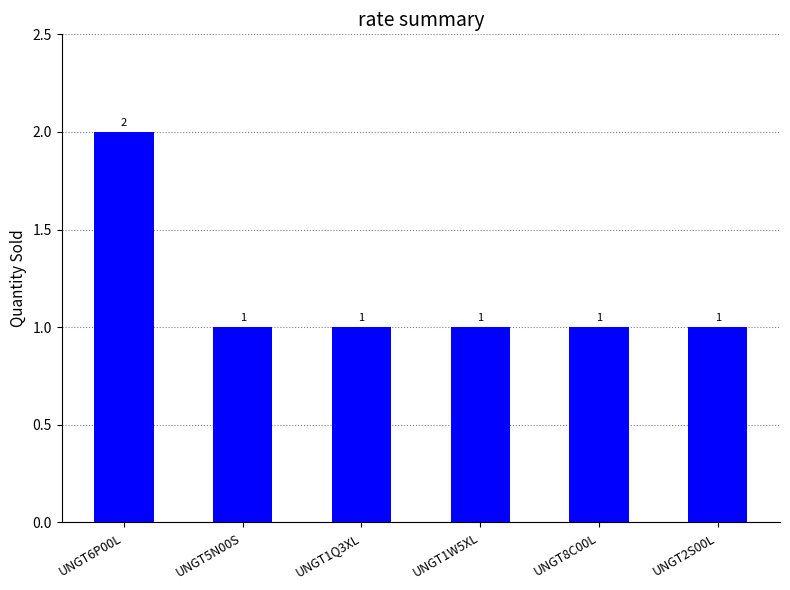

Are the bars horizontal?

No